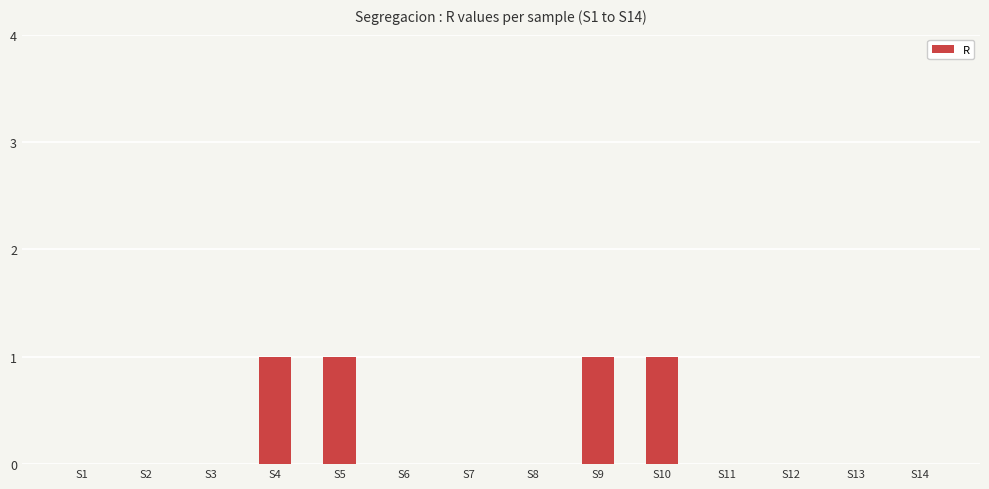

The value at S14 is 0. True or false?

True